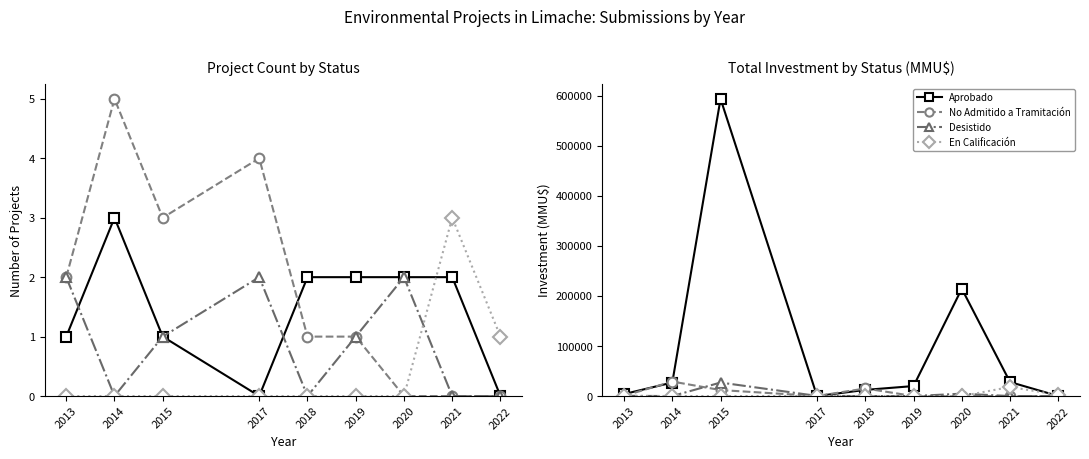

What is the average value of the No Admitido a Tramitación series?

6311